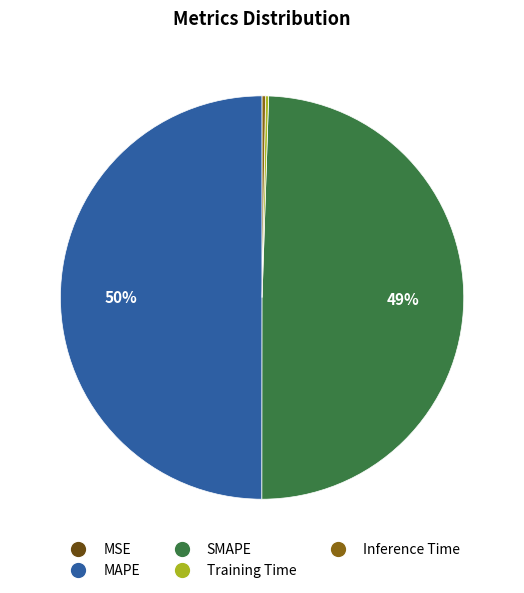

The SMAPE slice represents 40% of the pie. True or false?

False